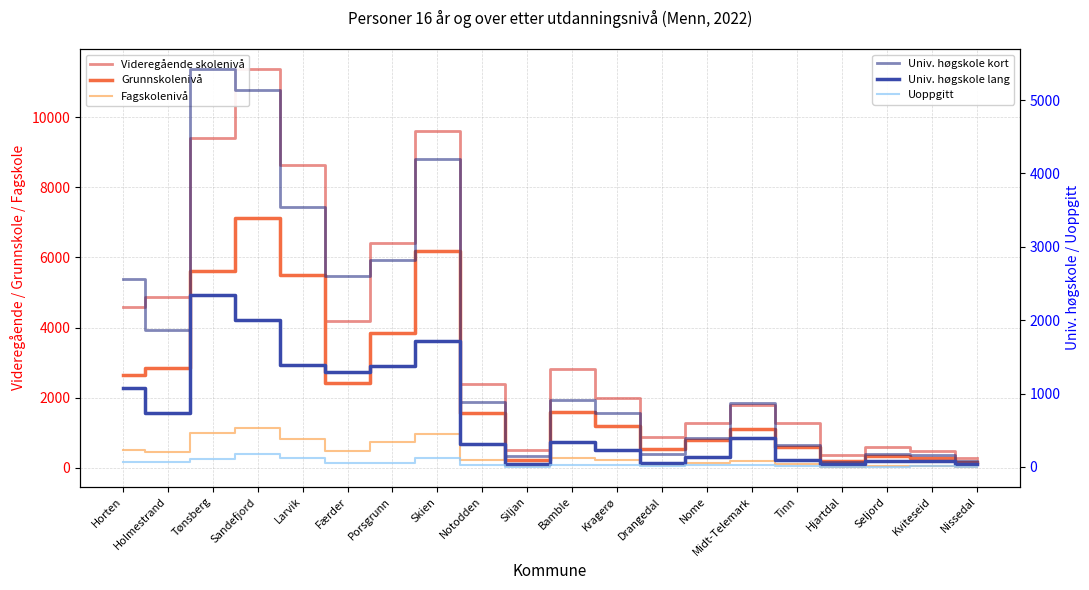

Which label corresponds to the largest value in the chart?

Sandefjord